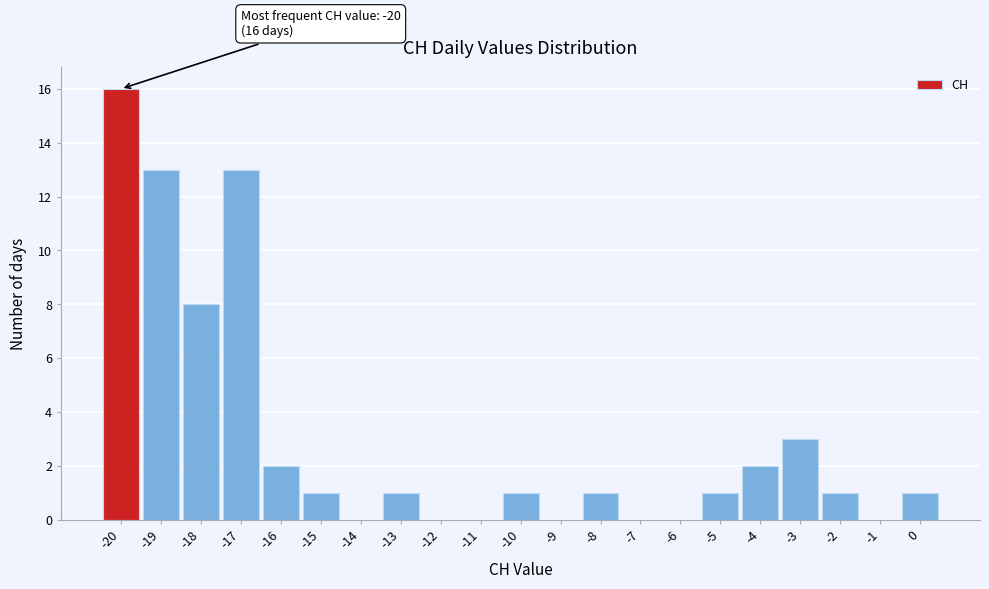

Over which range of the x-axis is the bar tallest?

-20.5 to -19.5